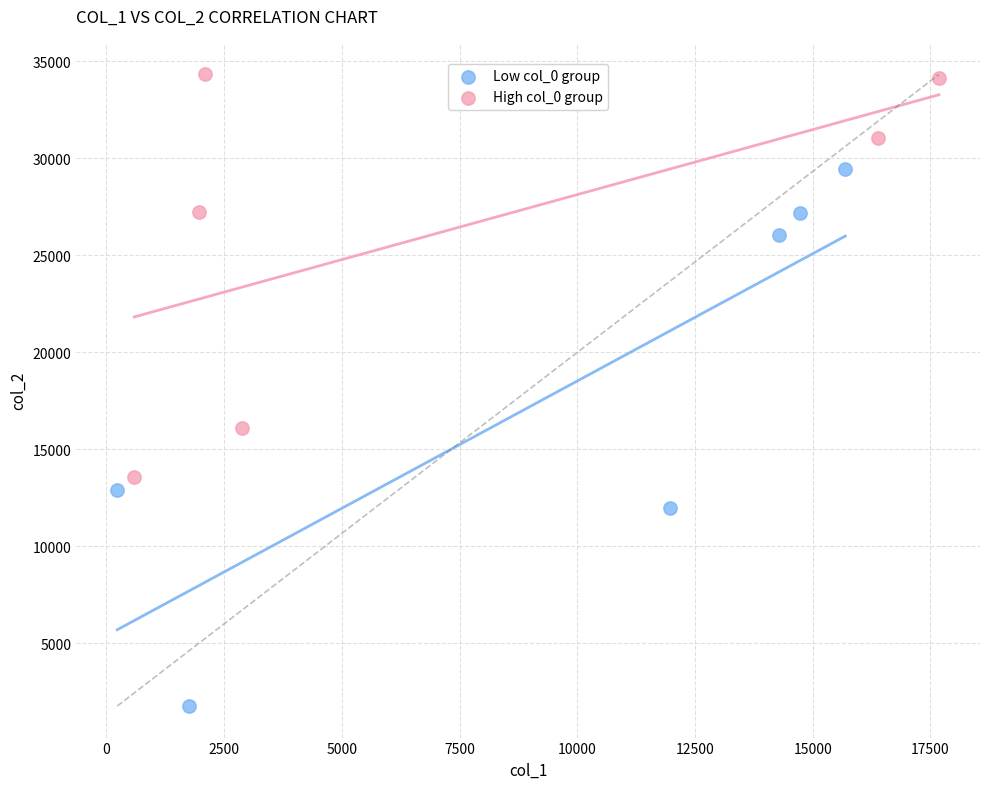

What are all the series names shown in the legend?

Low col_0 group, High col_0 group